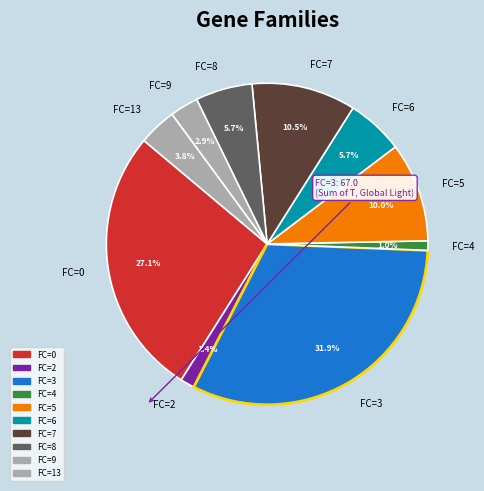

Does any single category account for the majority?

No